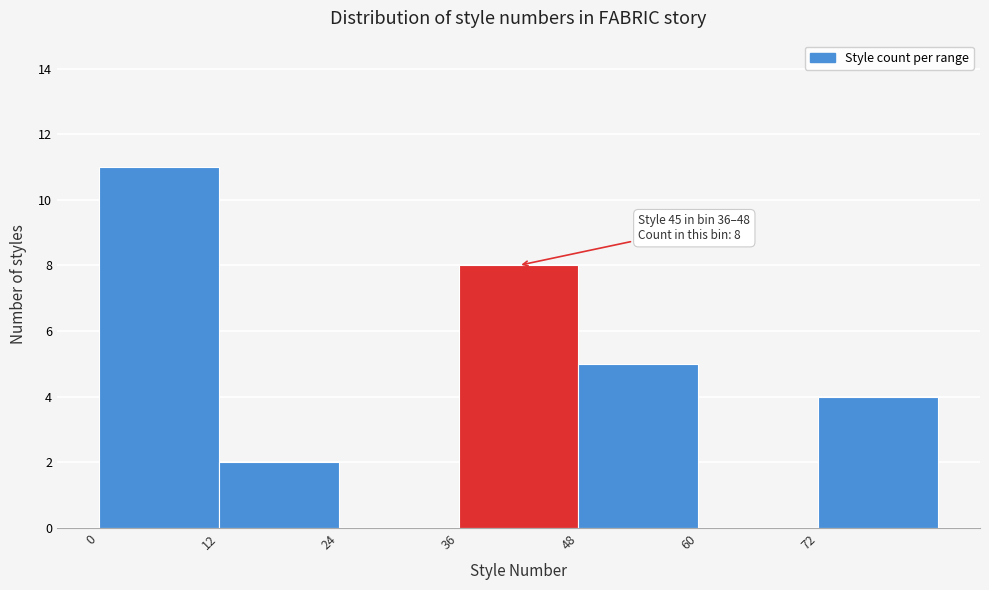

Which range on the x-axis has the tallest bar?

0 to 12